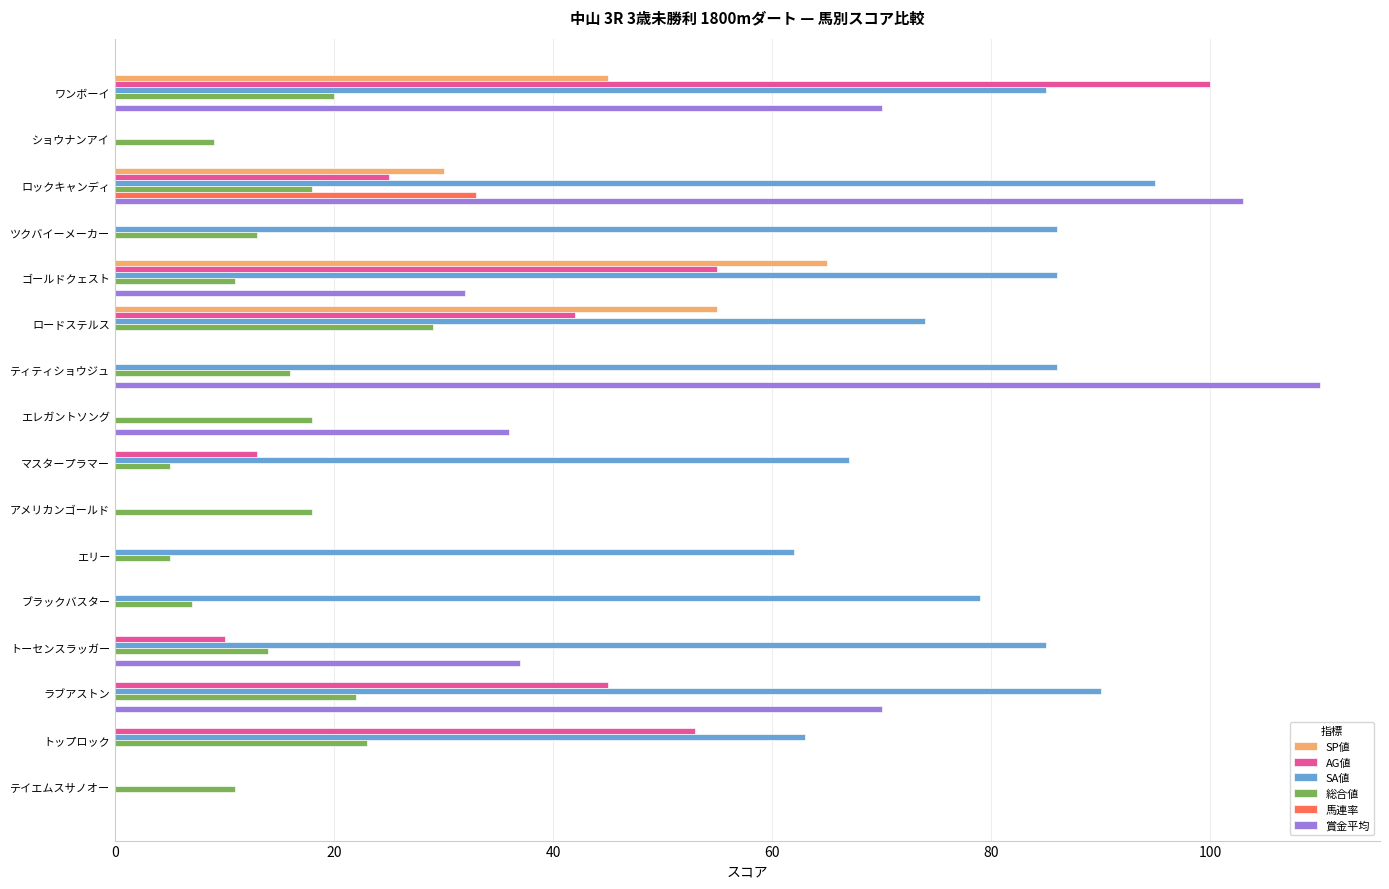

Between ロードステルス and テイエムスサノオー, which series saw the biggest shift?

SA値